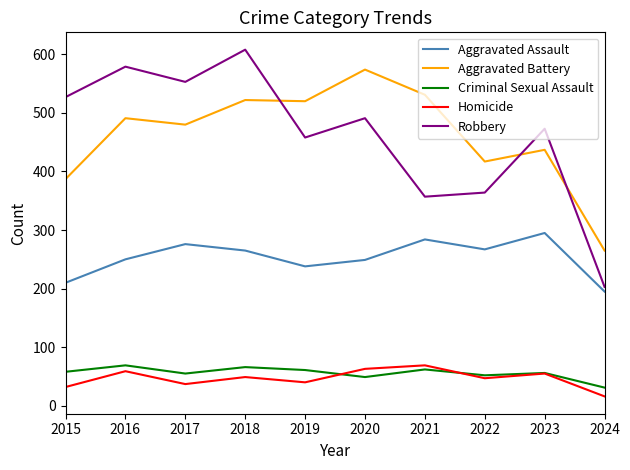

What are all the series names shown in the legend?

Aggravated Assault, Aggravated Battery, Criminal Sexual Assault, Homicide, Robbery